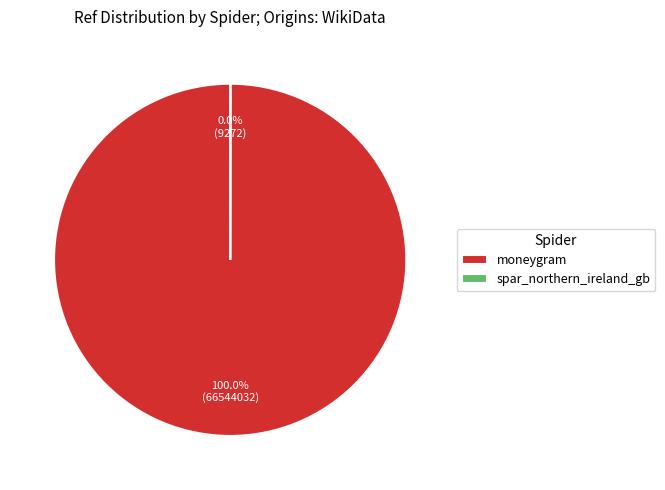

Does moneygram account for over 50% of the chart?

Yes